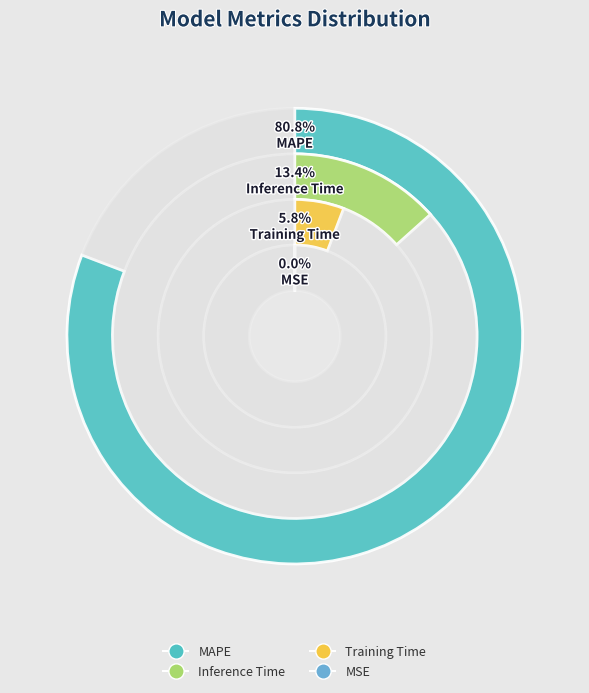

Do MSE and Training Time together represent more than half of the pie?

No